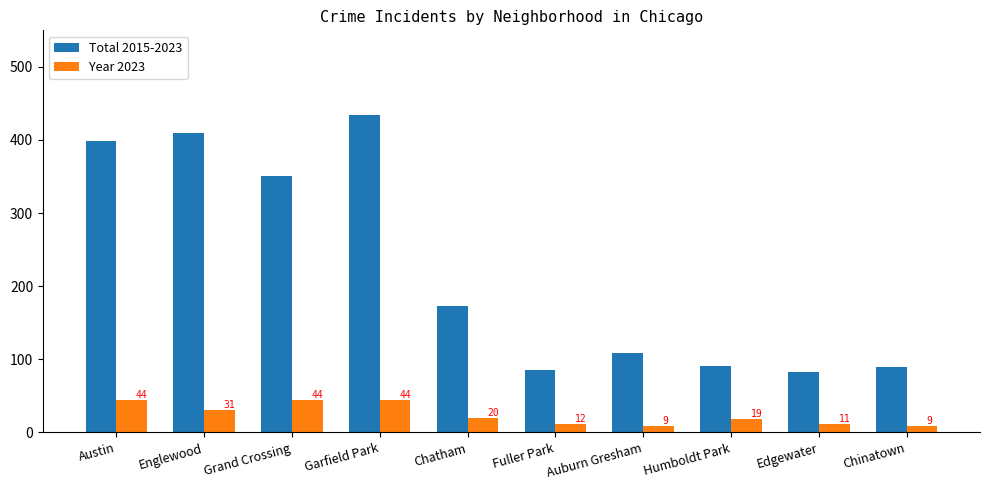

What is the difference between the second highest and minimum values in the Total 2015-2023 series?

328